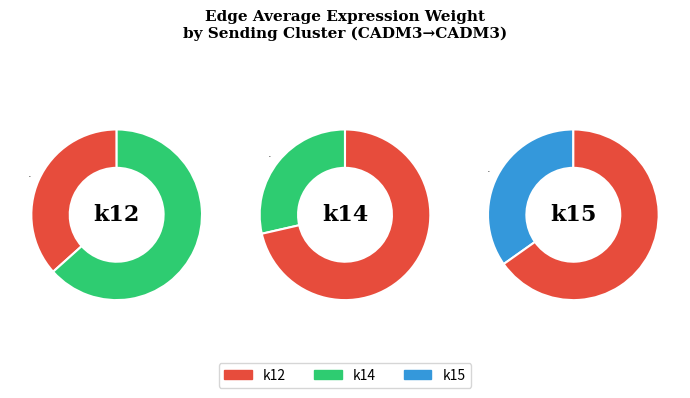

Which category has the biggest portion of the pie?

k12